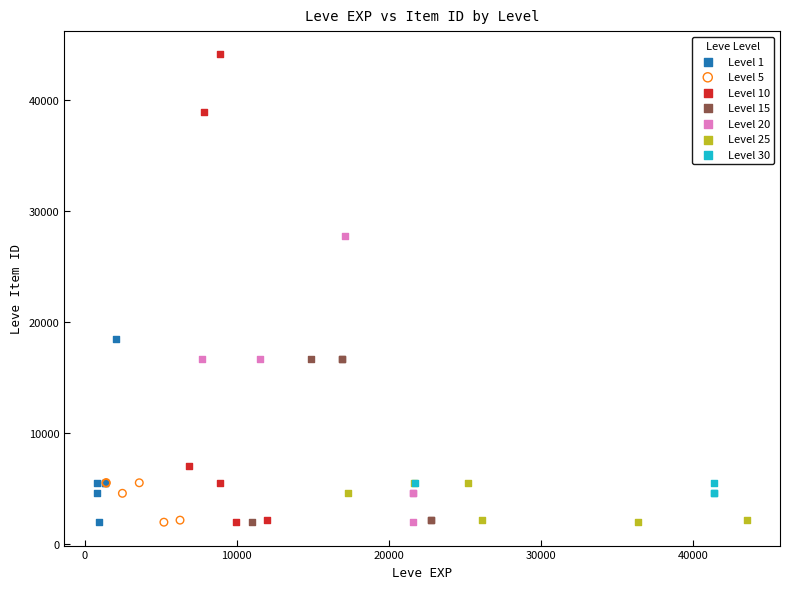

Which series contains the highest Y value?

Level 10